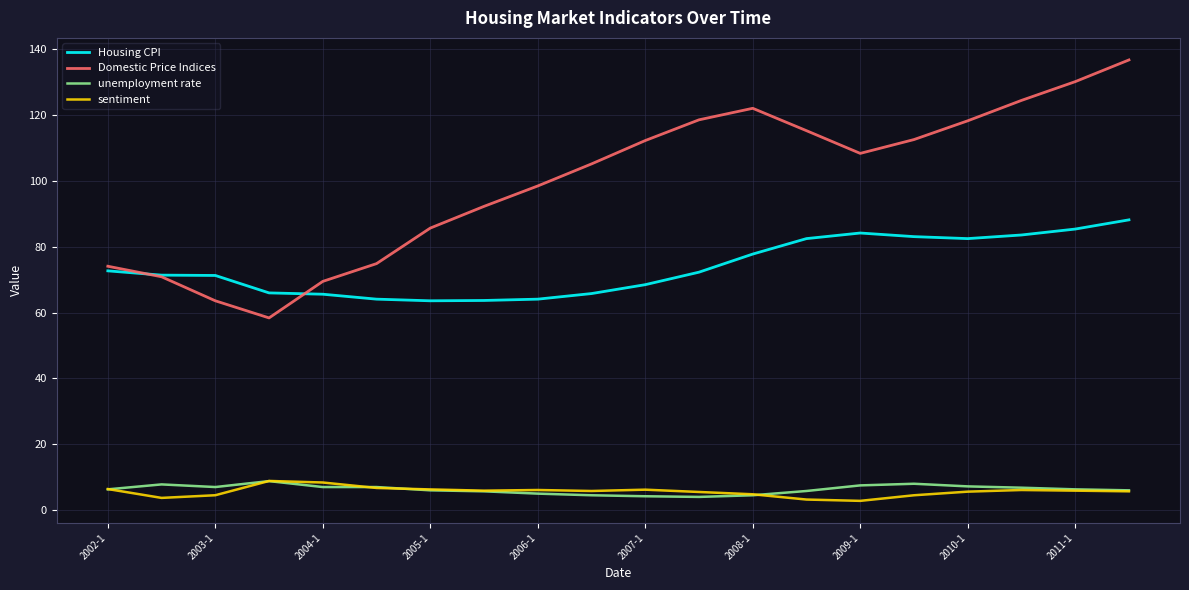

What is the sum of all unemployment rate values?

125.4